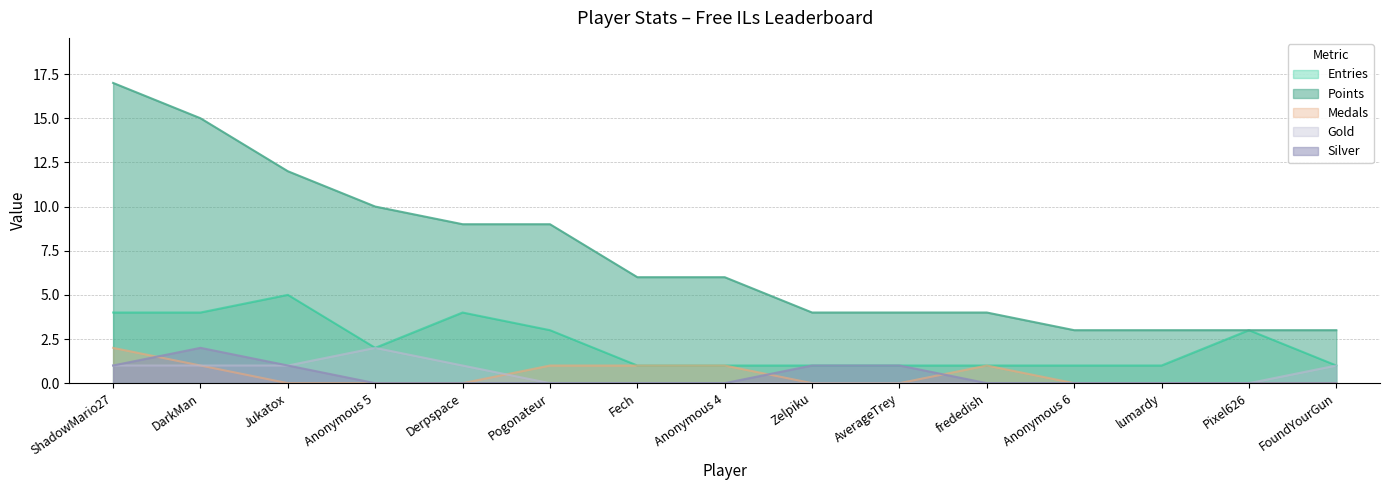

At Pixel626, list the series in order from smallest to largest.

Medals, Gold, Silver, Entries, Points